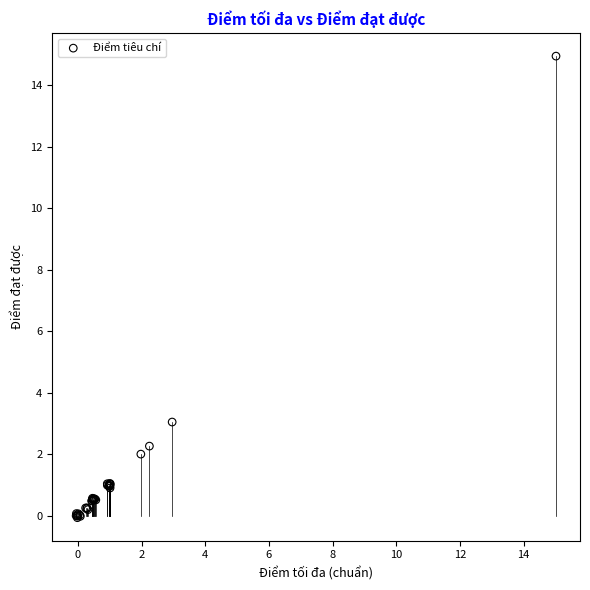

What Y value in the scatter plot is closest to 7?

3.0